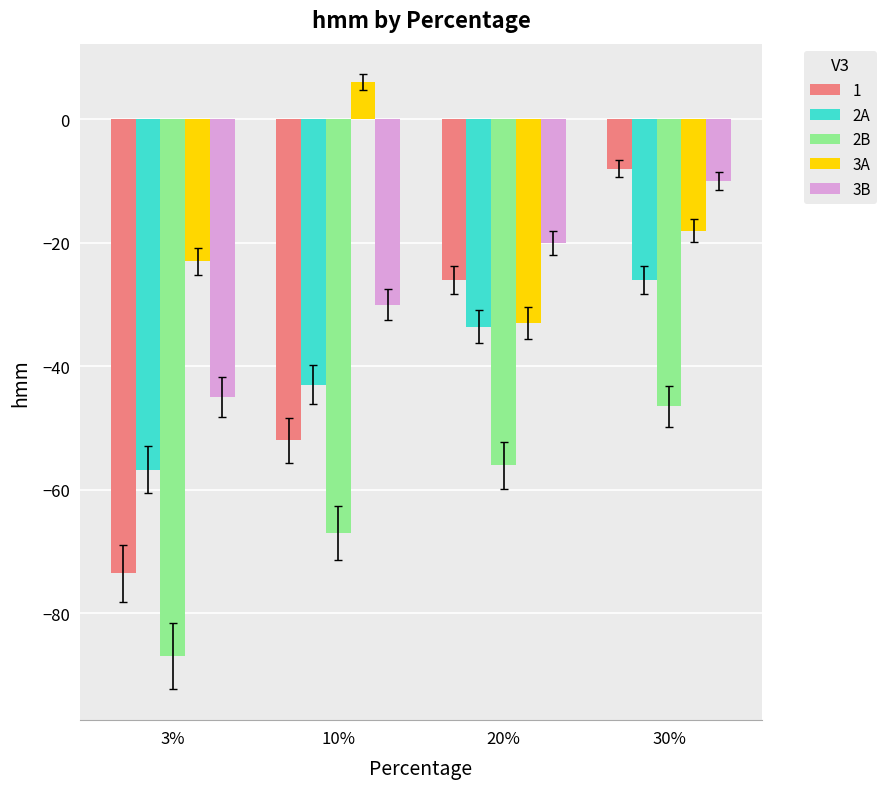

What is the difference between the highest and lowest values at 30%?

38.5